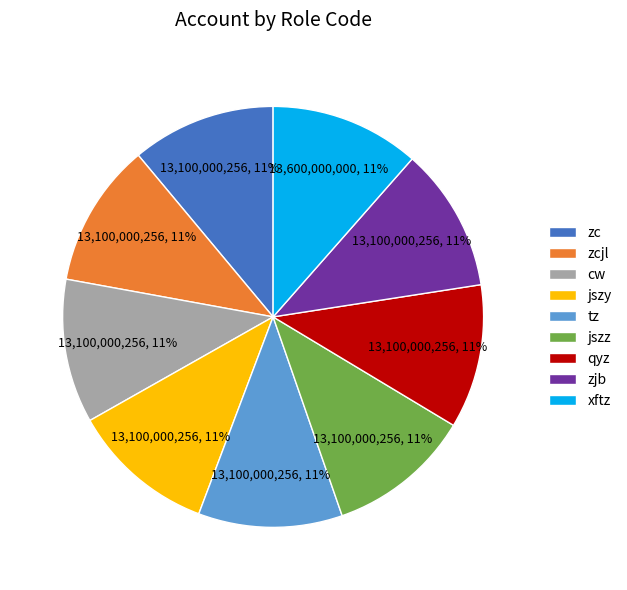

Do qyz and zjb together represent more than half of the pie?

No